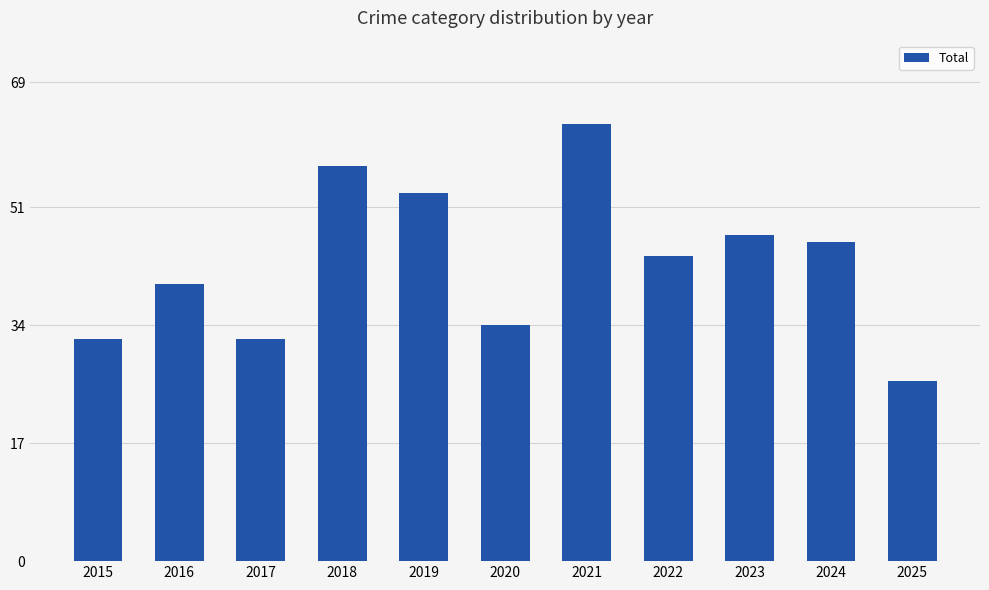

How many bars are there in total?

11